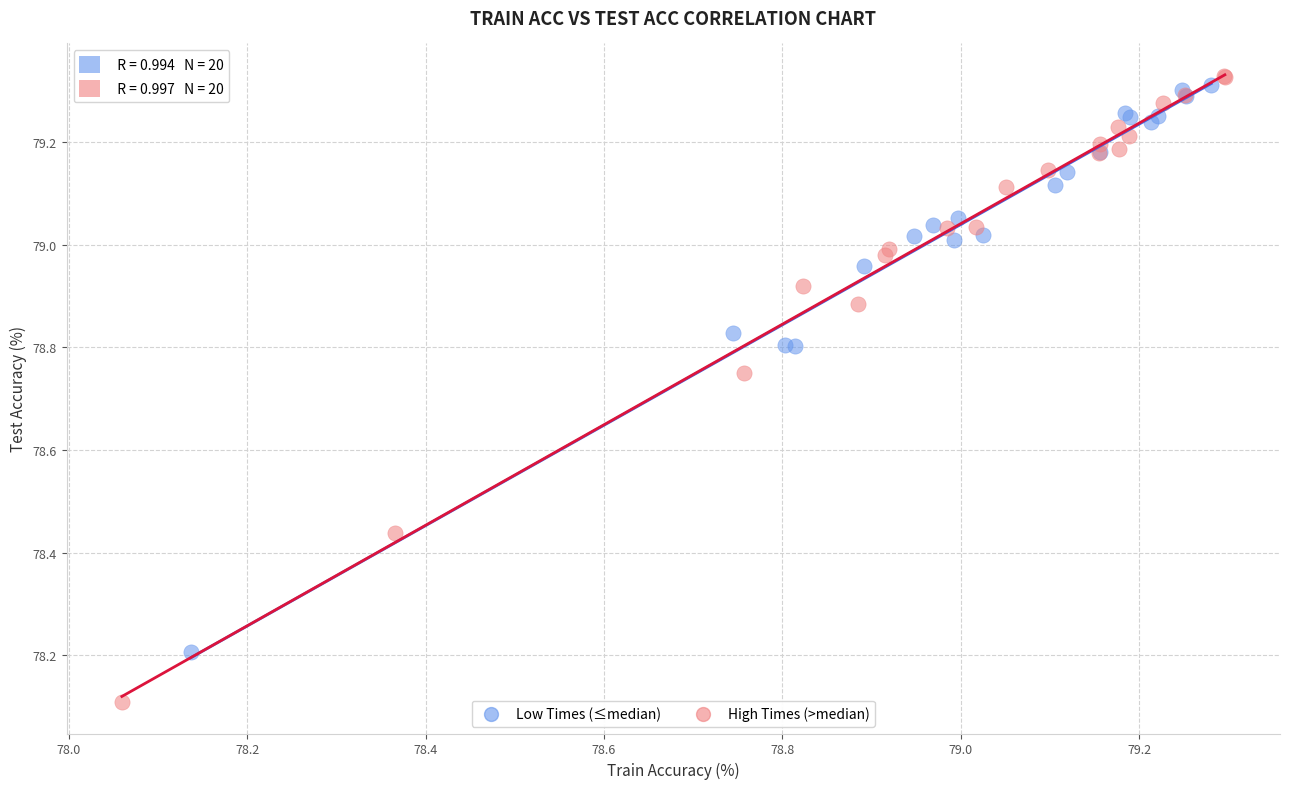

Which series has the widest spread of Y values?

High Times (>median)